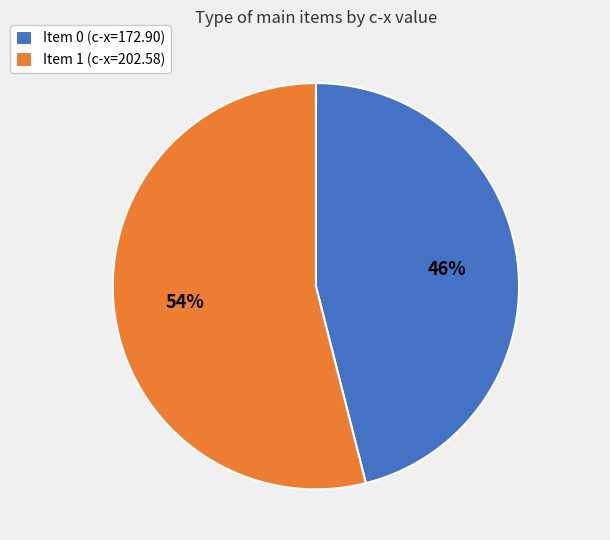

How many slices are in this pie chart?

2